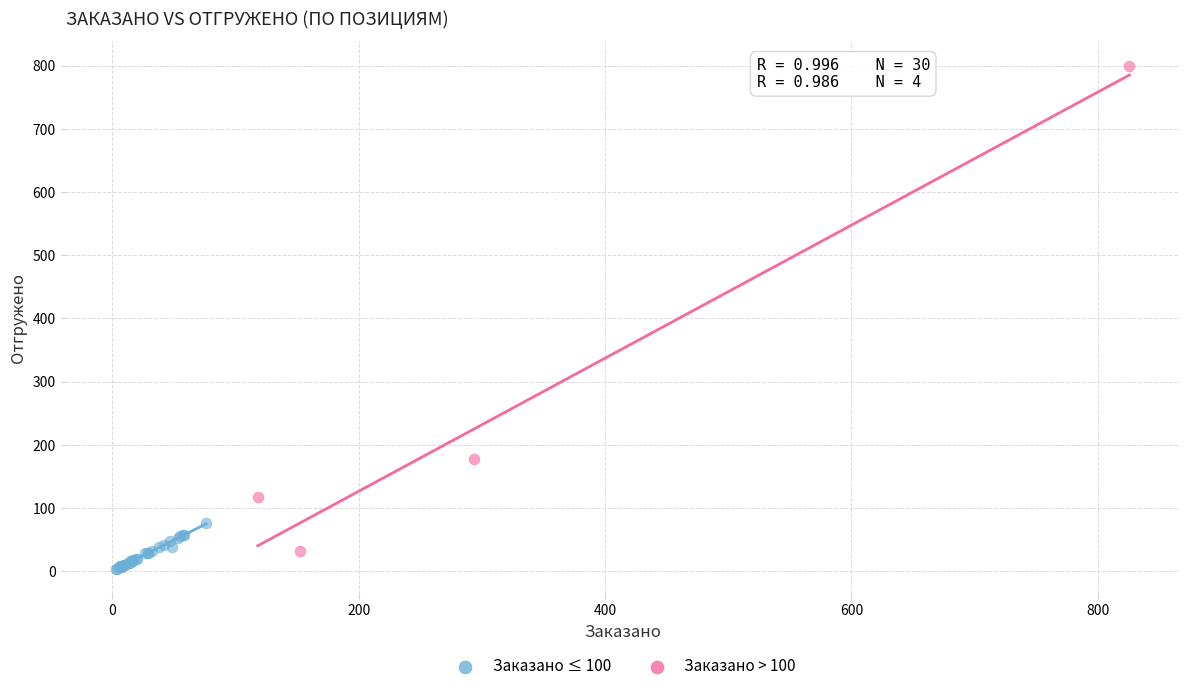

What are all the series names shown in the legend?

Заказано ≤ 100, Заказано > 100